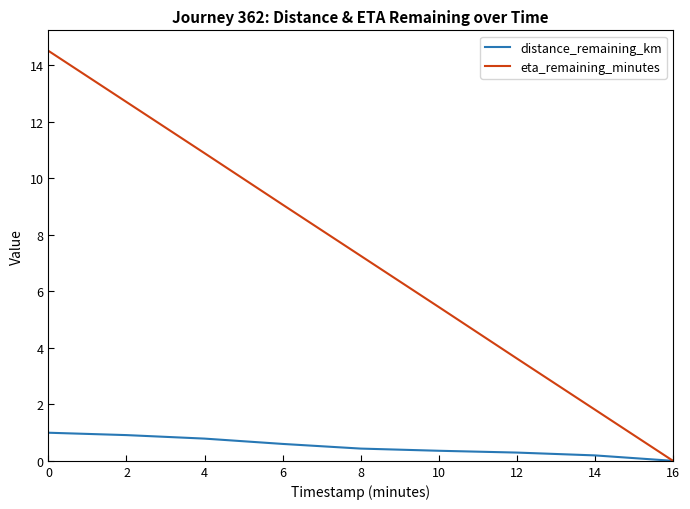

At 4, list the series in order from largest to smallest.

eta_remaining_minutes, distance_remaining_km